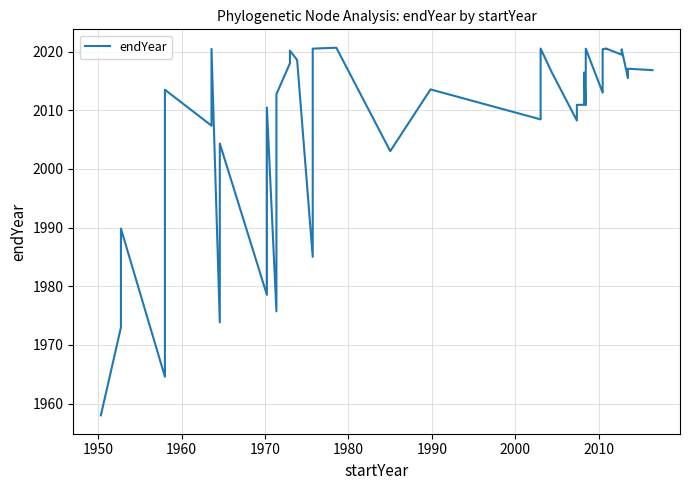

True or false: there are more than 0 points higher than both neighbors.

True